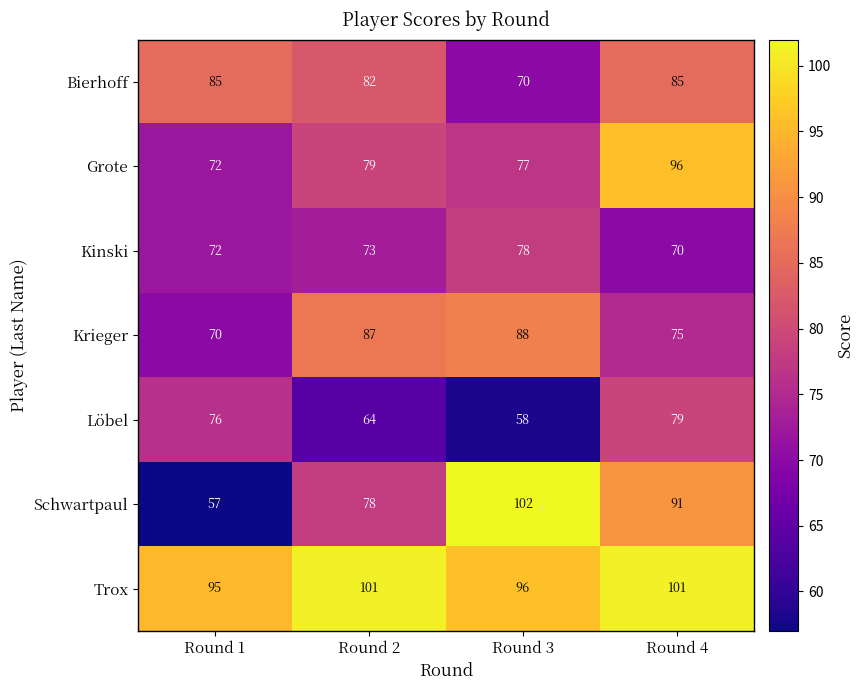

Which series changed the most between Round 1 and Round 4?

Schwartpaul